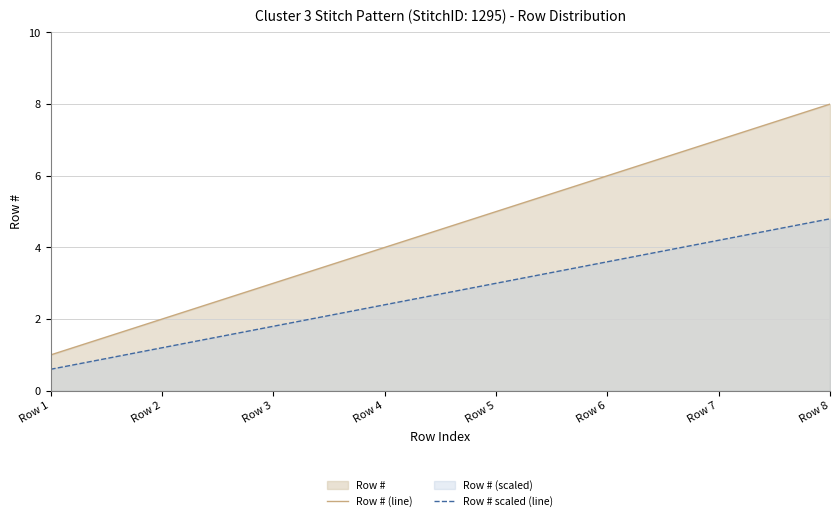

What is the difference between the maximum and minimum values in the Row # scaled (line) series?

4.2